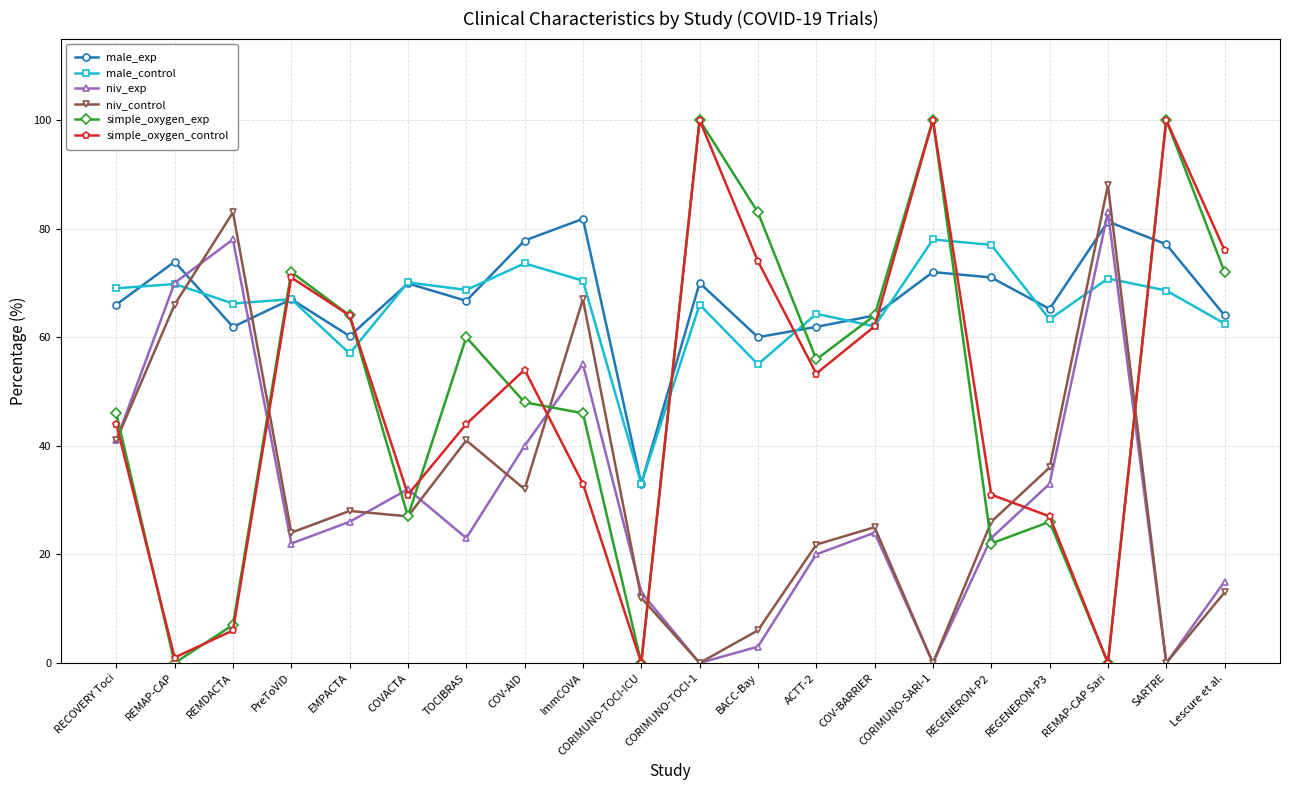

Which series changed the most between COV-BARRIER and SARTRE?

simple_oxygen_control